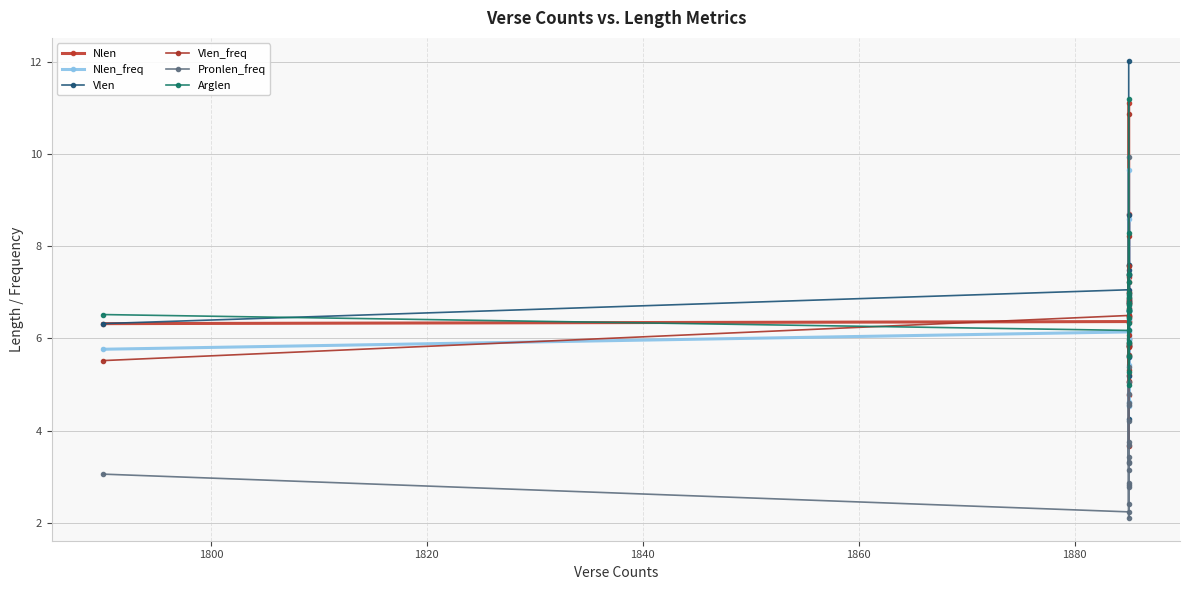

How many values in the Vlen_freq series exceed 6?

10